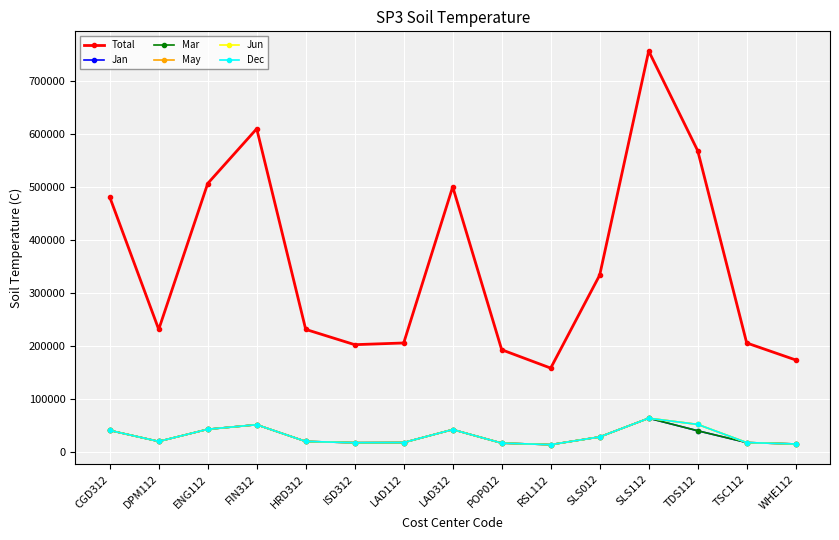

Reading right to left, list all the values displayed in this chart.

Total: WHE112=173340.0	TSC112=205440.0	TDS112=569025.6	SLS112=757560.0	SLS012=333840.0	RSL112=157932.0	POP012=192600.0	LAD312=500760.0	LAD112=205440.0	ISD312=202230.0	HRD312=231120.0	FIN312=610542.0	ENG112=507000.2	DPM112=231120.0	CGD312=481500.0
Jan: WHE112=14445.0	TSC112=17120.0	TDS112=39418.8	SLS112=63130.0	SLS012=27820.0	RSL112=13161.0	POP012=16050.0	LAD312=41730.0	LAD112=17120.0	ISD312=16852.5	HRD312=19260.0	FIN312=50878.5	ENG112=42250.0	DPM112=19260.0	CGD312=40125.0
Mar: WHE112=14445.0	TSC112=17120.0	TDS112=39418.8	SLS112=63130.0	SLS012=27820.0	RSL112=13161.0	POP012=16050.0	LAD312=41730.0	LAD112=17120.0	ISD312=16852.5	HRD312=19260.0	FIN312=50878.5	ENG112=42250.0	DPM112=19260.0	CGD312=40125.0
May: WHE112=14445.0	TSC112=17120.0	TDS112=51418.8	SLS112=63130.0	SLS012=27820.0	RSL112=13161.0	POP012=16050.0	LAD312=41730.0	LAD112=17120.0	ISD312=16852.5	HRD312=19260.0	FIN312=50878.5	ENG112=42250.0	DPM112=19260.0	CGD312=40125.0
Jun: WHE112=14445.0	TSC112=17120.0	TDS112=51418.8	SLS112=63130.0	SLS012=27820.0	RSL112=13161.0	POP012=16050.0	LAD312=41730.0	LAD112=17120.0	ISD312=16852.5	HRD312=19260.0	FIN312=50878.5	ENG112=42250.0	DPM112=19260.0	CGD312=40125.0
Dec: WHE112=14445.0	TSC112=17120.0	TDS112=51418.8	SLS112=63130.0	SLS012=27820.0	RSL112=13161.0	POP012=16050.0	LAD312=41730.0	LAD112=17120.0	ISD312=16852.5	HRD312=19260.0	FIN312=50878.5	ENG112=42250.0	DPM112=19260.0	CGD312=40125.0